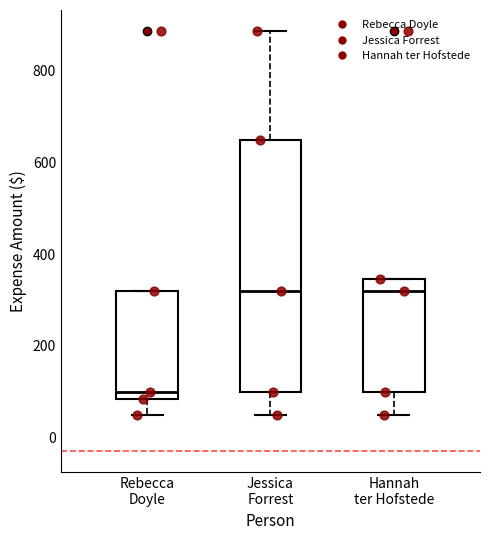

Comparing the boxes themselves (not the whiskers), which one is the tallest?

Jessica Forrest